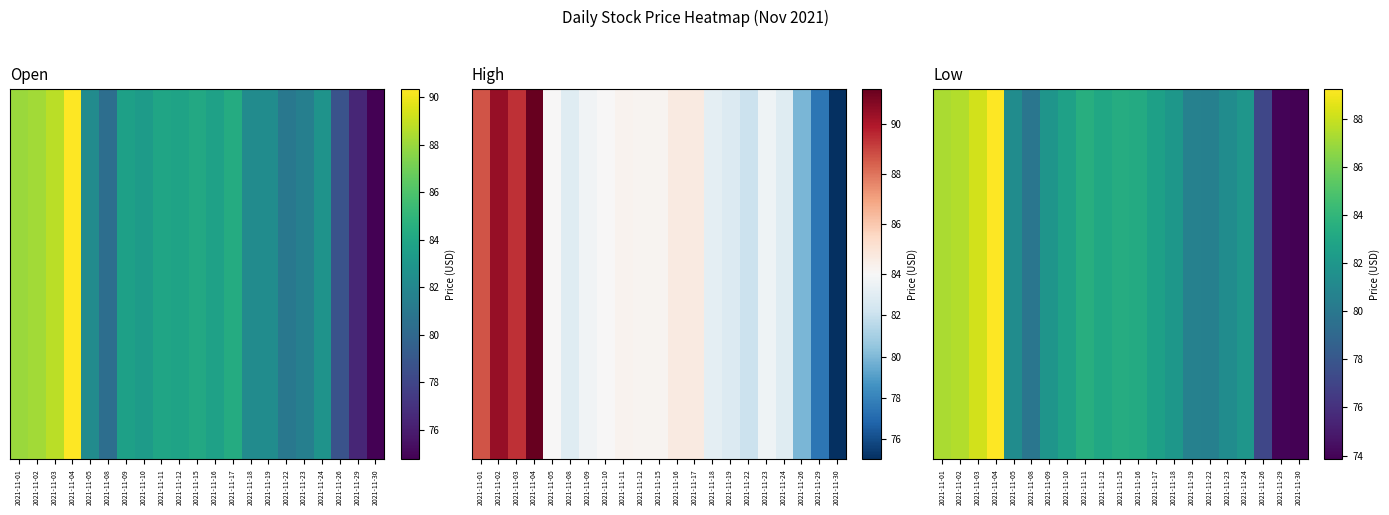

What is the minimum value shown in the chart?

73.8